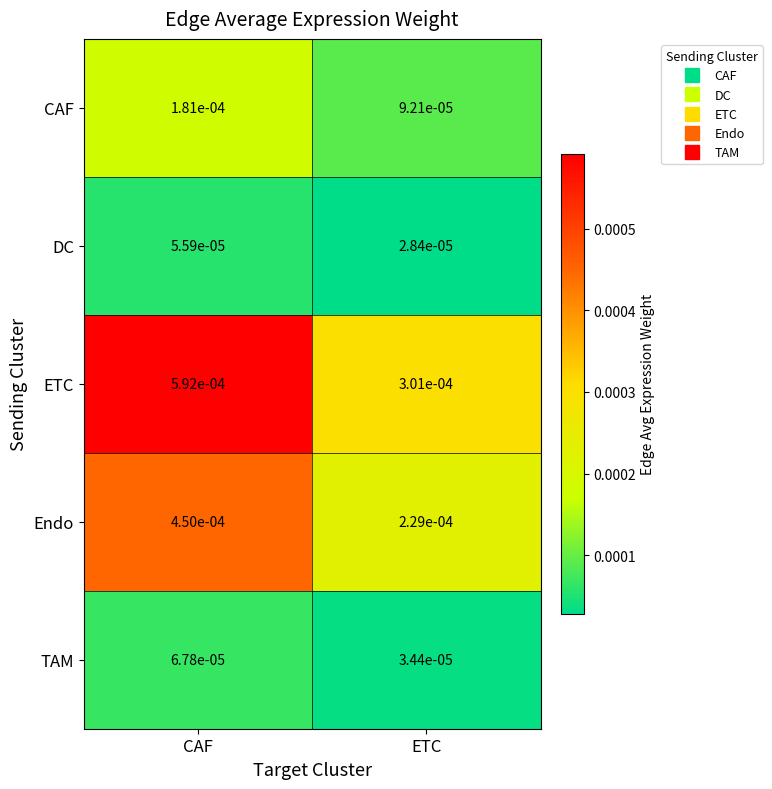

Where is Endo nearest to the value 0?

ETC